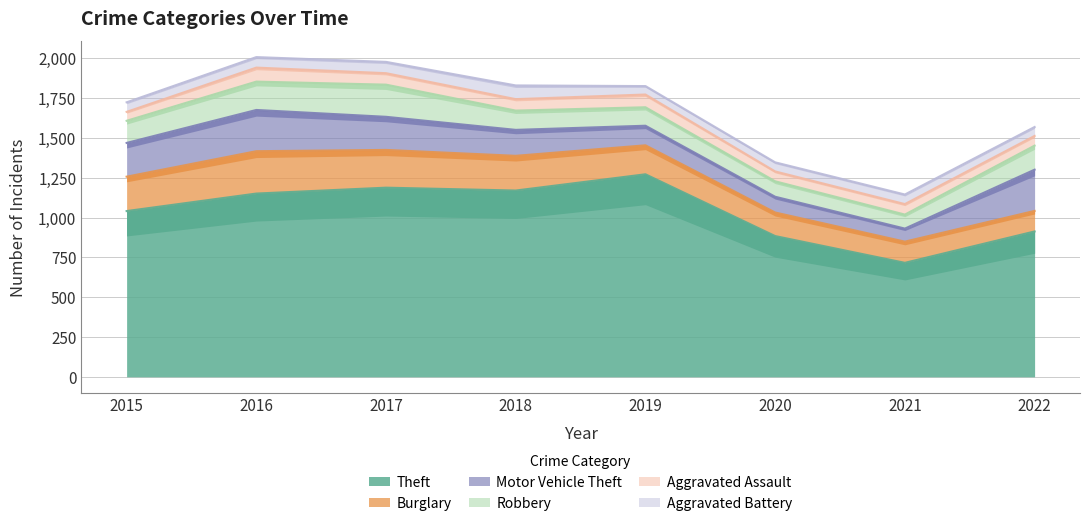

Which category has the lowest value in the Motor Vehicle Theft series?

2021